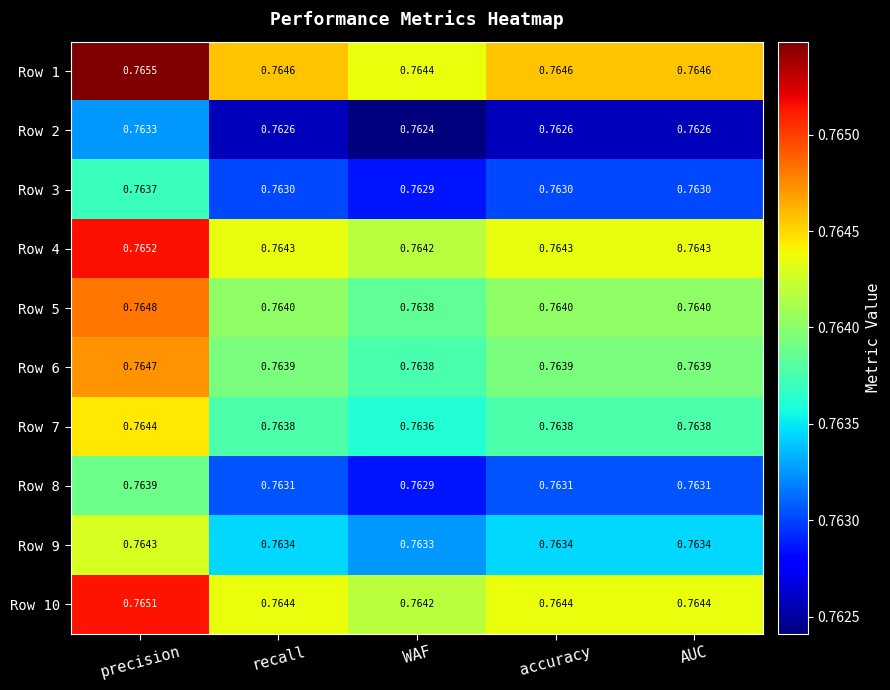

Is the value of Row 3 at accuracy greater than the value of Row 7 at recall?

No